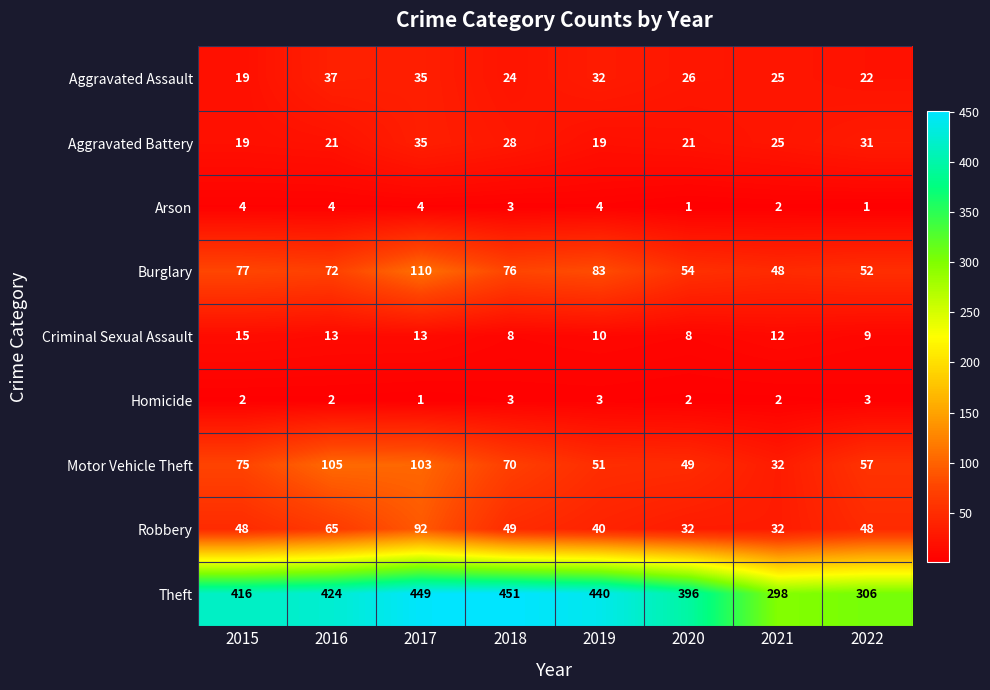

How many series are shown in this chart?

9